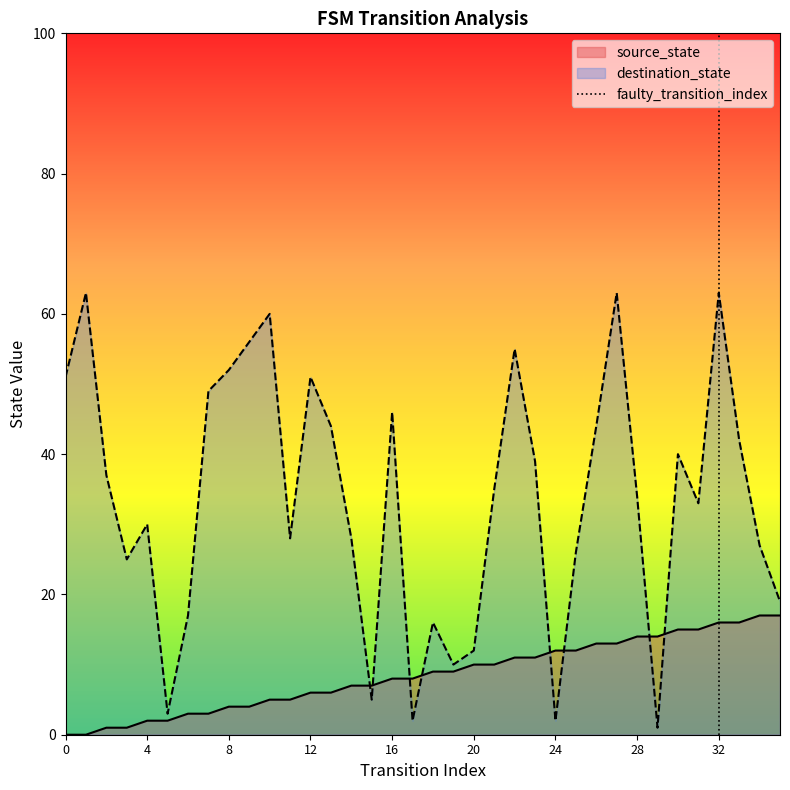

What is the highest value of the destination_state series?

63